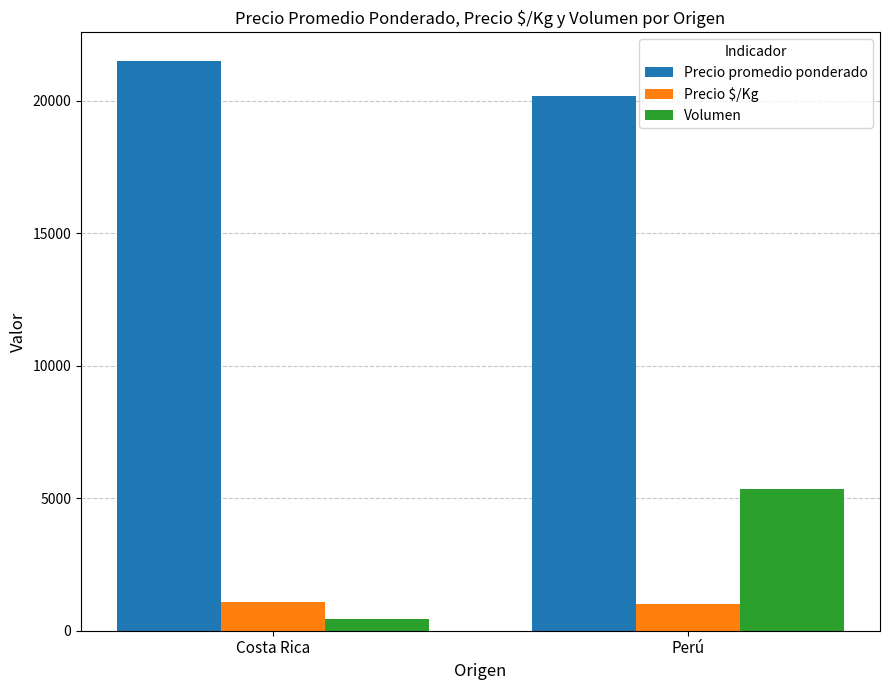

True or false: Precio $/Kg has a value of 1075 at Costa Rica.

True